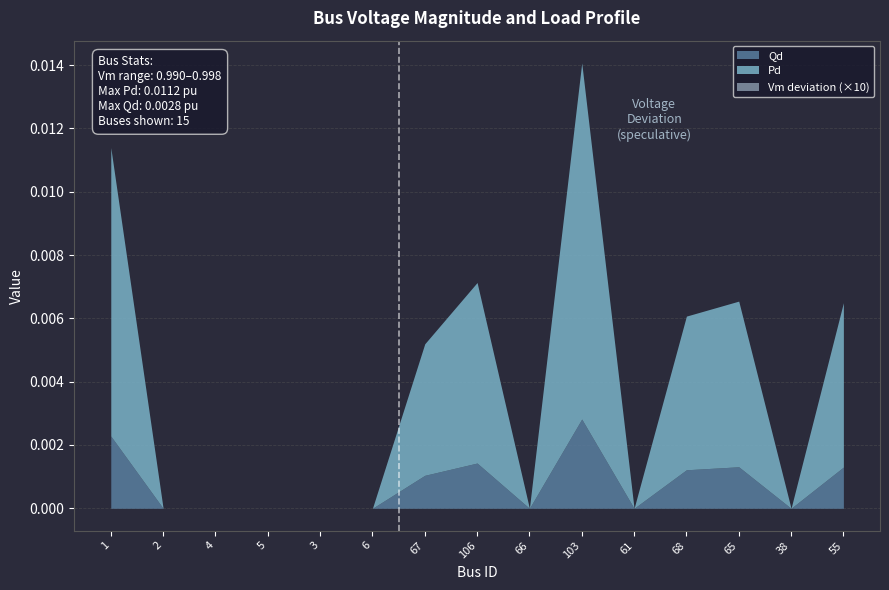

How many lines are shown in the chart?

3